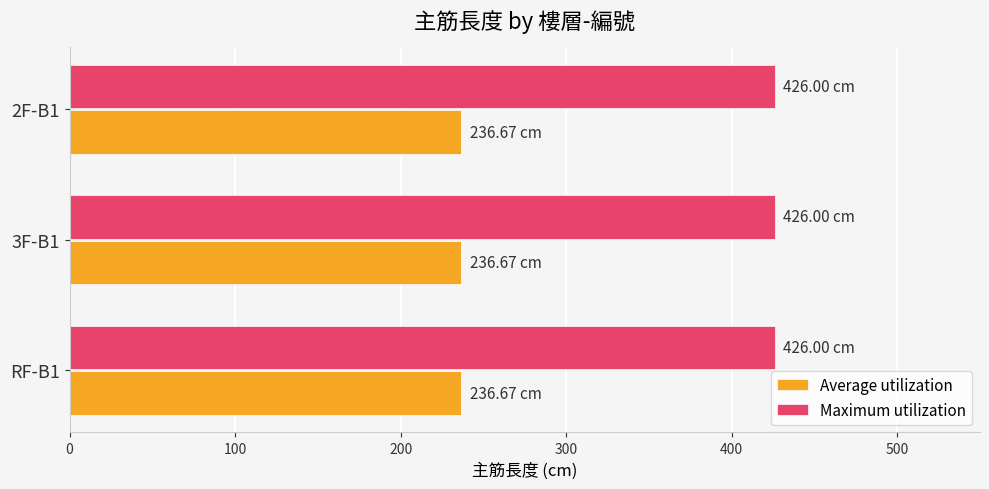

What is the spread (max minus min) of values at RF-B1?

189.3